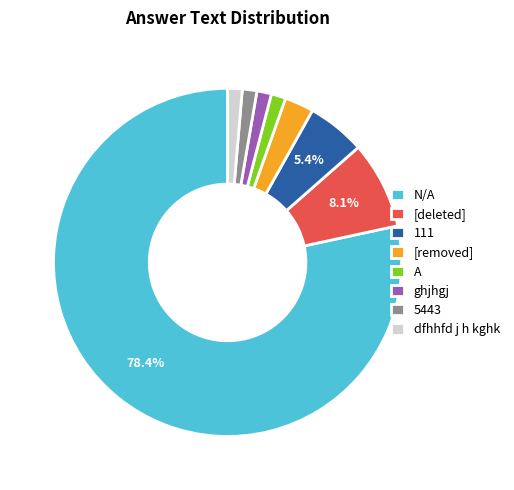

Count the number of slices in the pie.

8